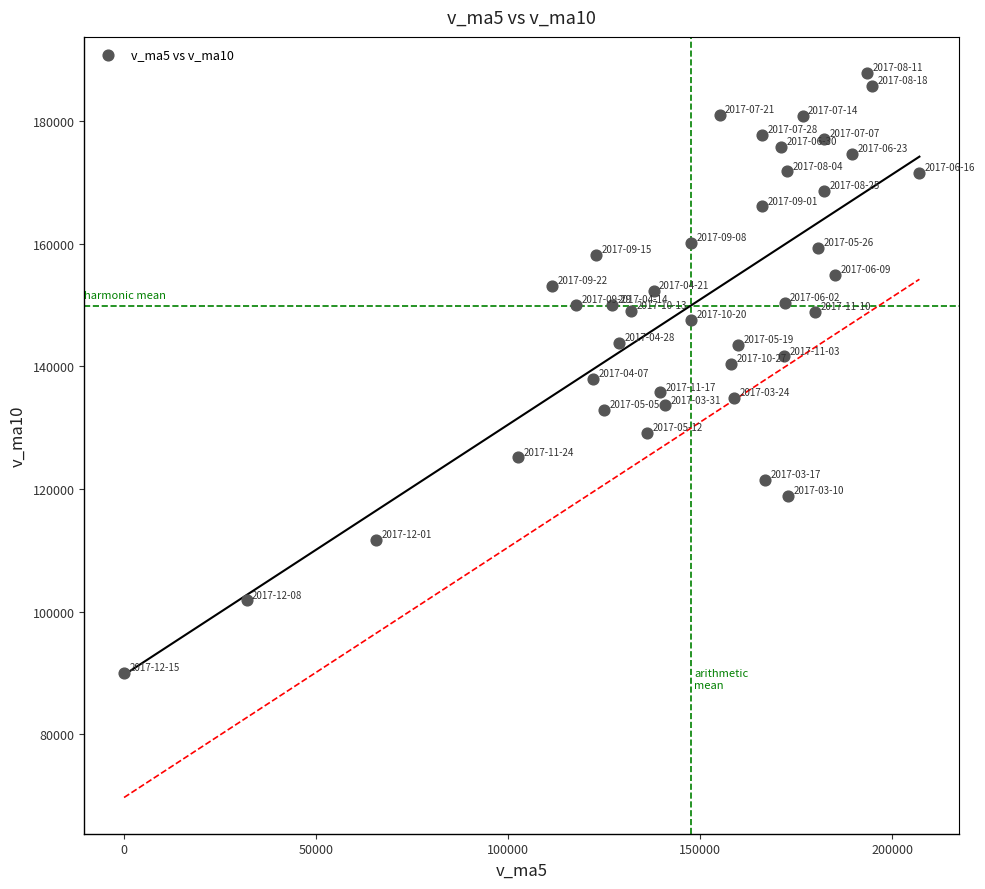

What is the range of X values (max minus min)?

207067.7